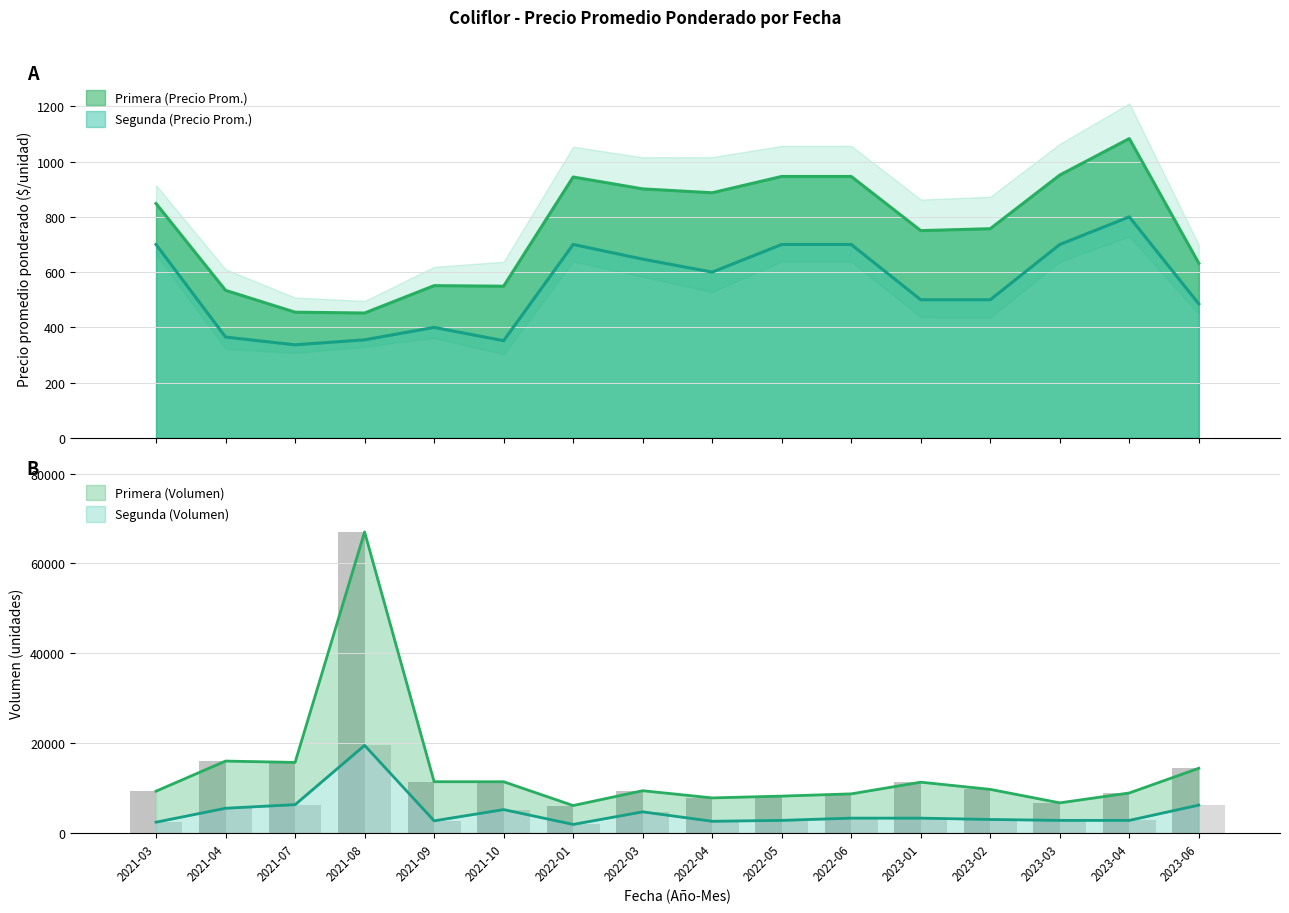

What is the sum of the Primera values at 2022-06 and 2021-08?

1398